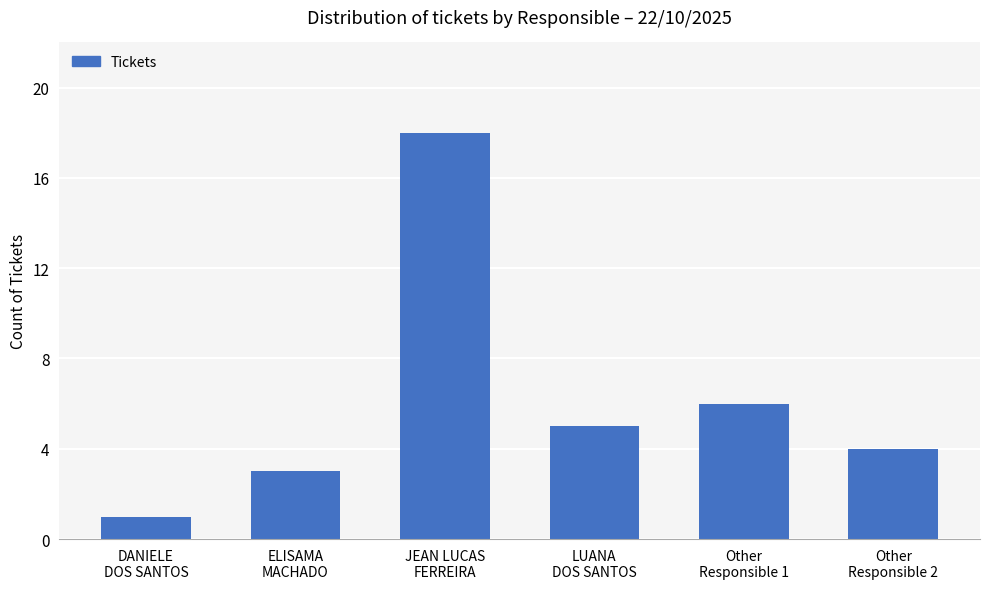

What is the sum of all values?

37